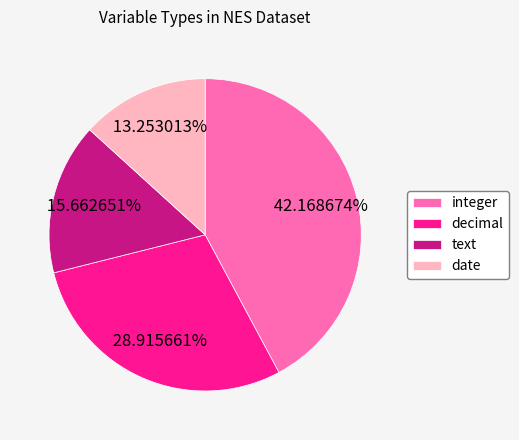

Is decimal the majority of the pie?

No